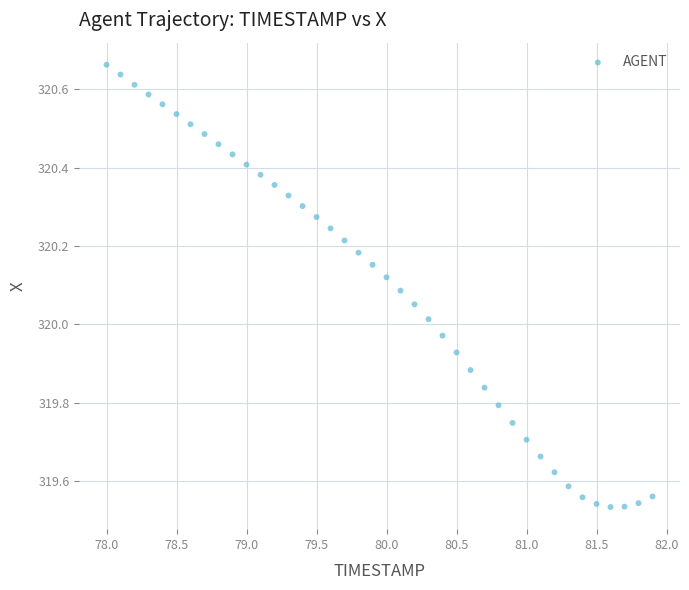

What is the range of Y values (max minus min)?

1.1